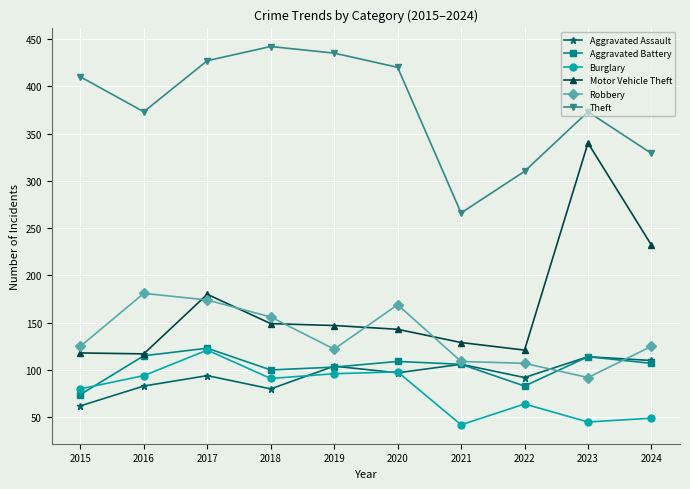

The value of Motor Vehicle Theft at 2022 is 209. True or false?

False